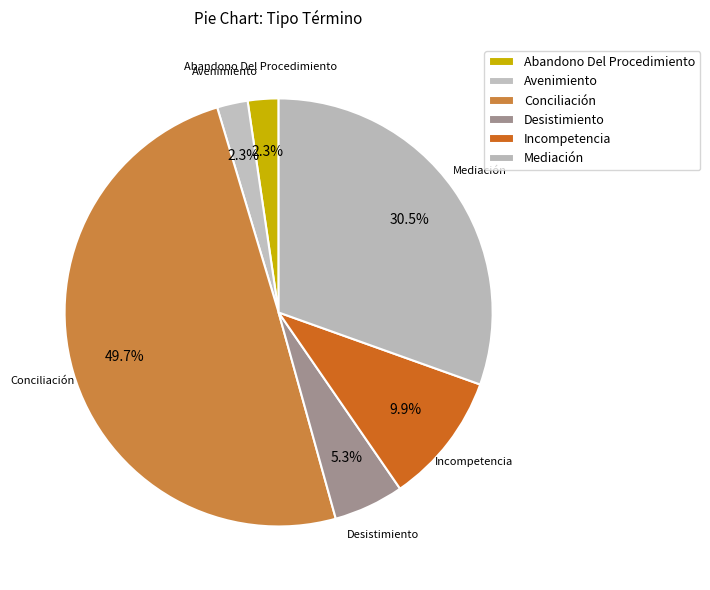

What percentage is the Desistimiento slice, to the nearest percent?

5%